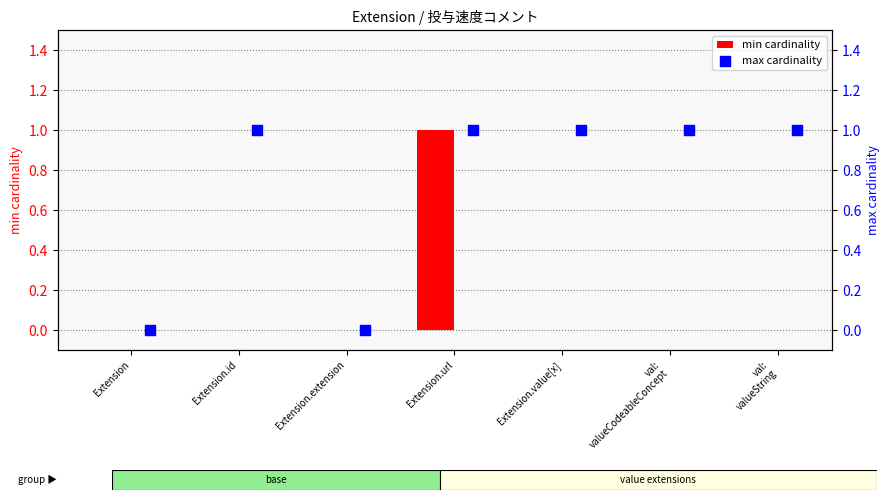

At which category is the sum across all series the highest?

Extension.url